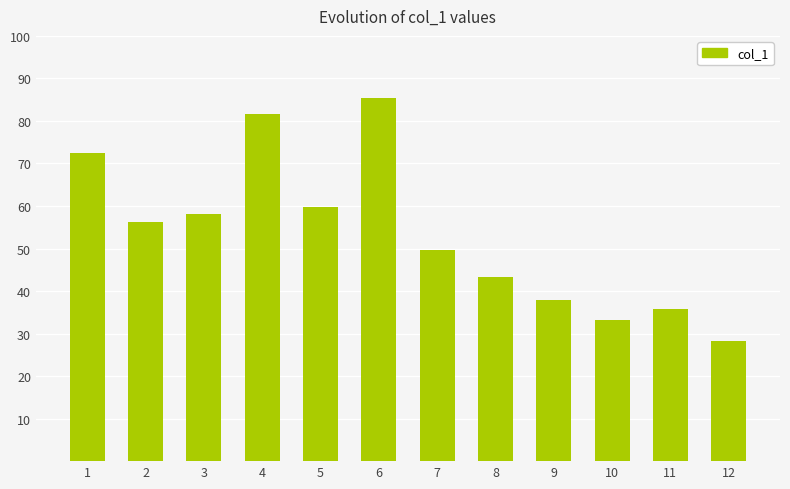

Rank the categories by value from lowest to highest.

12, 10, 11, 9, 8, 7, 2, 3, 5, 1, 4, 6